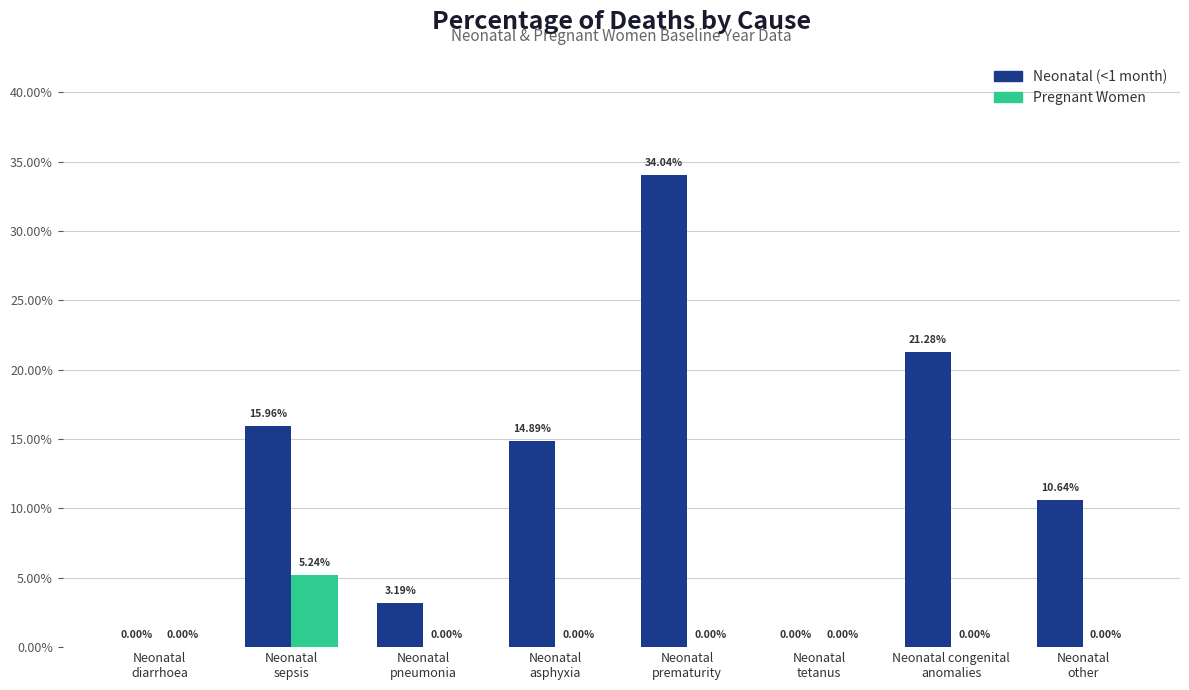

Rank the series at Neonatal congenital
anomalies from highest to lowest value.

Neonatal (<1 month), Pregnant Women